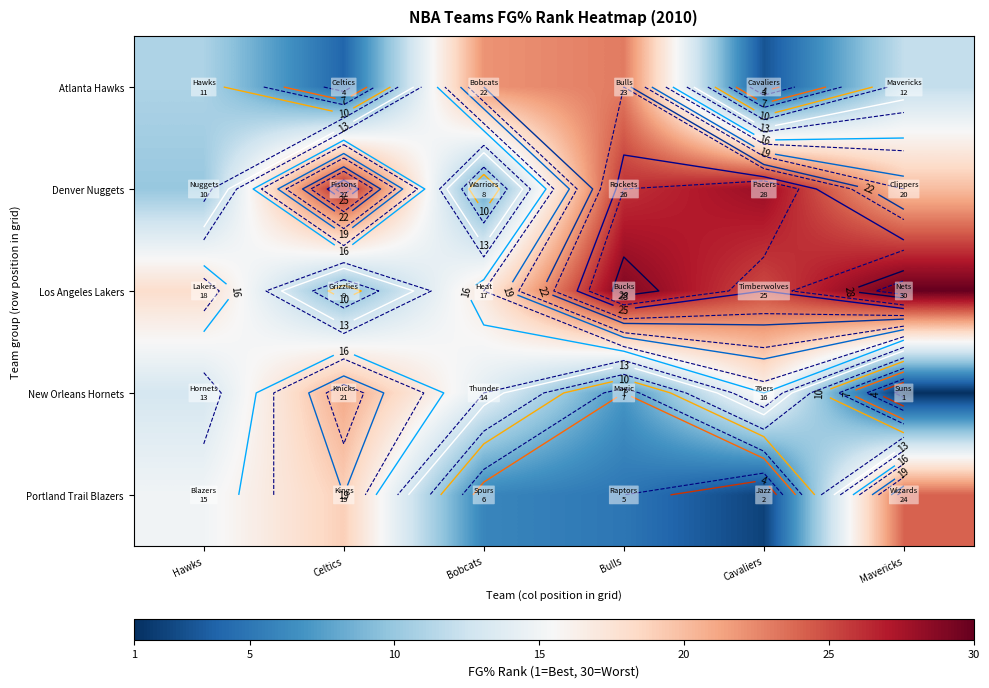

At Hawks, list the series in order from largest to smallest.

Los Angeles Lakers, Portland Trail Blazers, New Orleans Hornets, Atlanta Hawks, Denver Nuggets